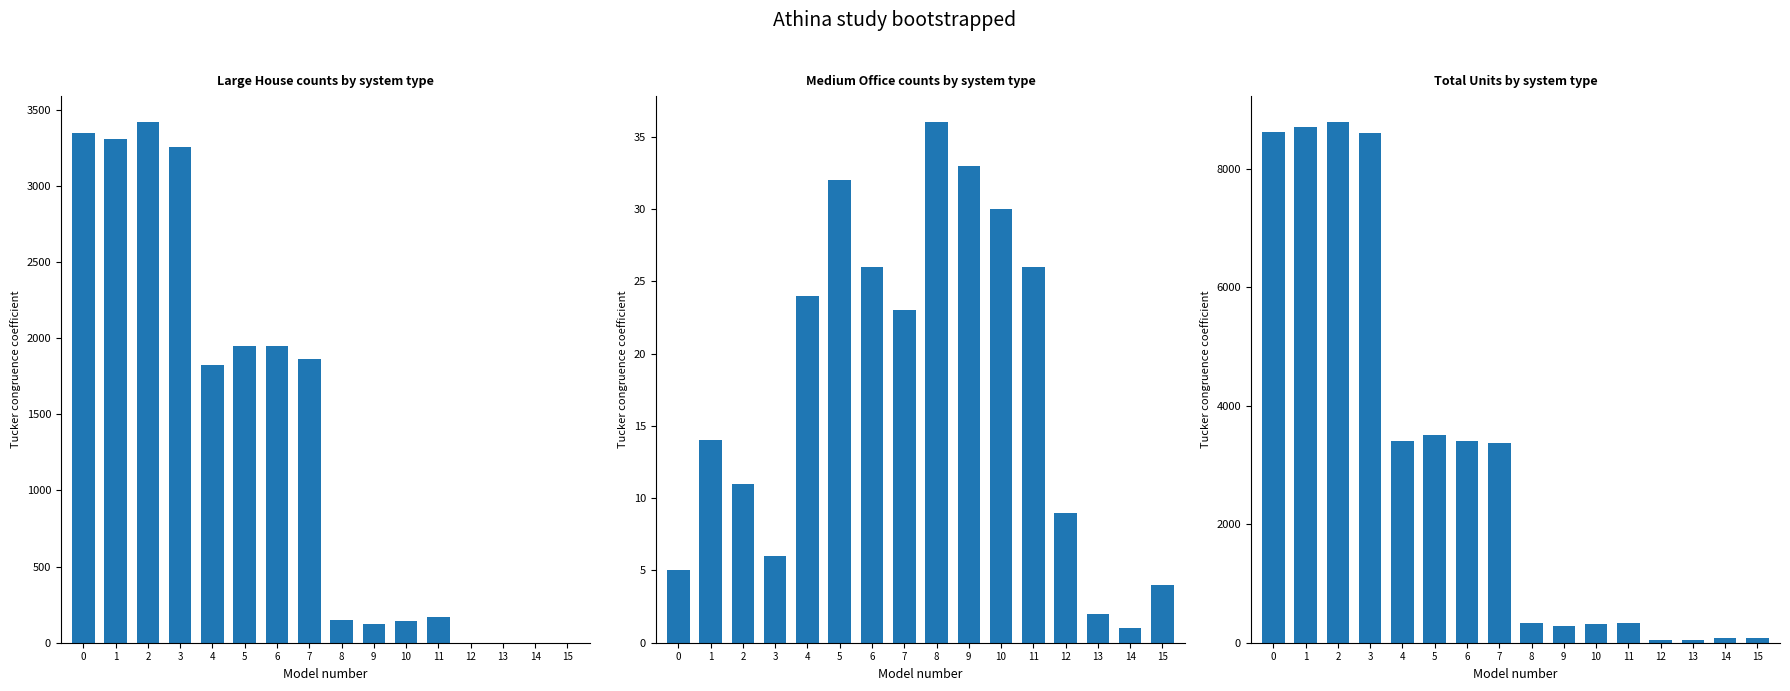

What is the sum of all Medium Office values?

282